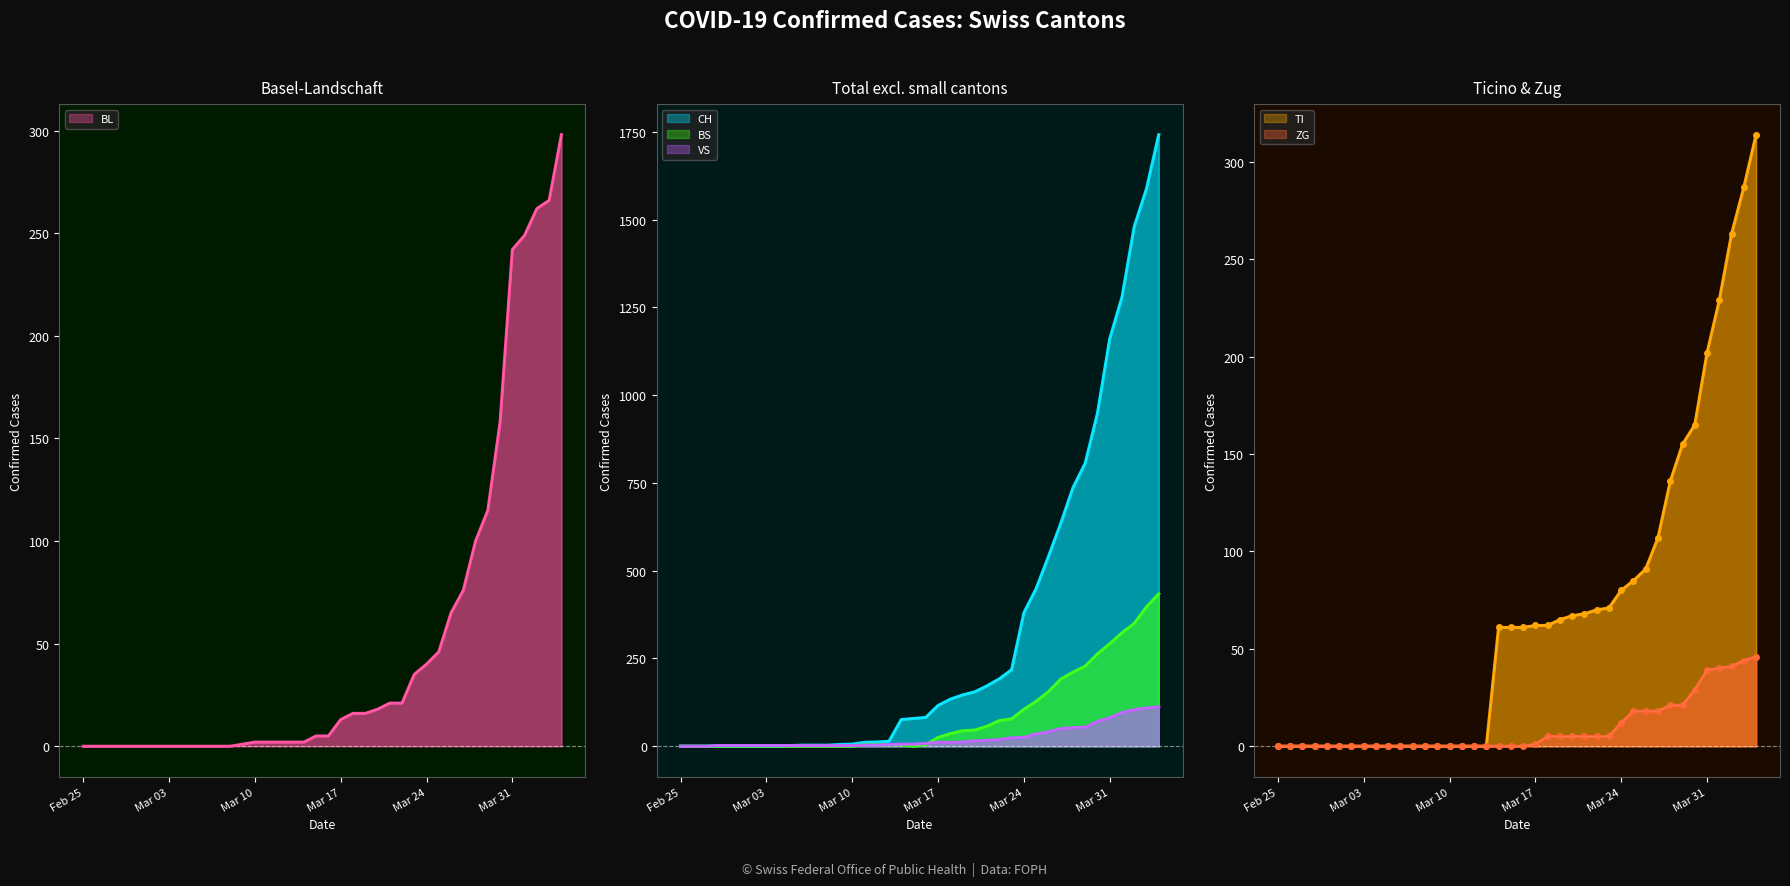

What is the difference between the maximum and minimum values in the VS series?

112